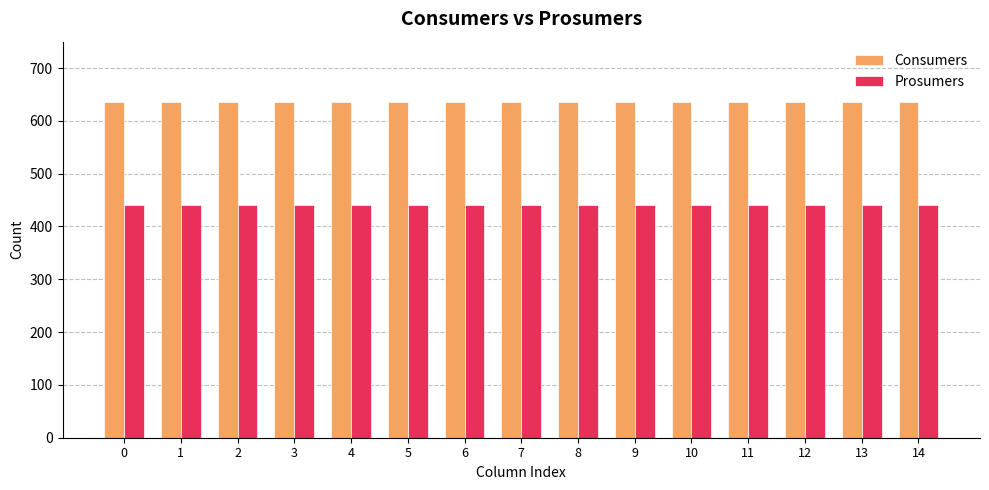

Is it true that Prosumers equals 440 at 13?

True